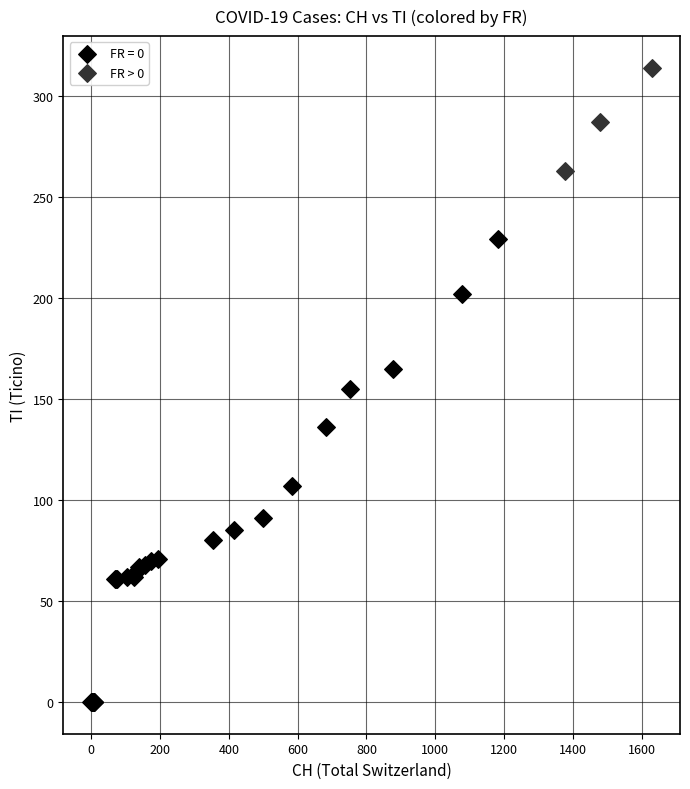

Which series reaches the minimum Y coordinate?

FR = 0